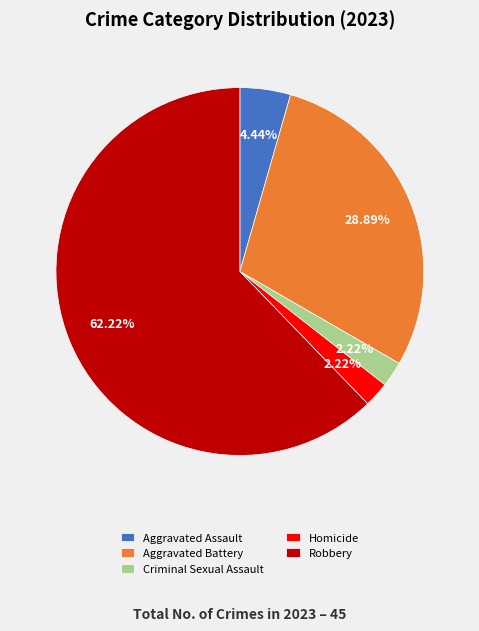

What percentage is the Homicide slice, to the nearest percent?

2%